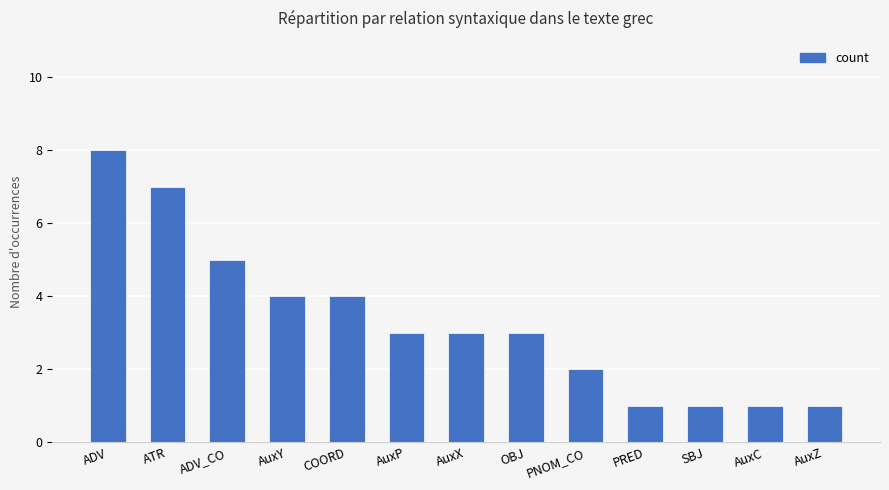

What is the value of the 3rd bar from the left?

5